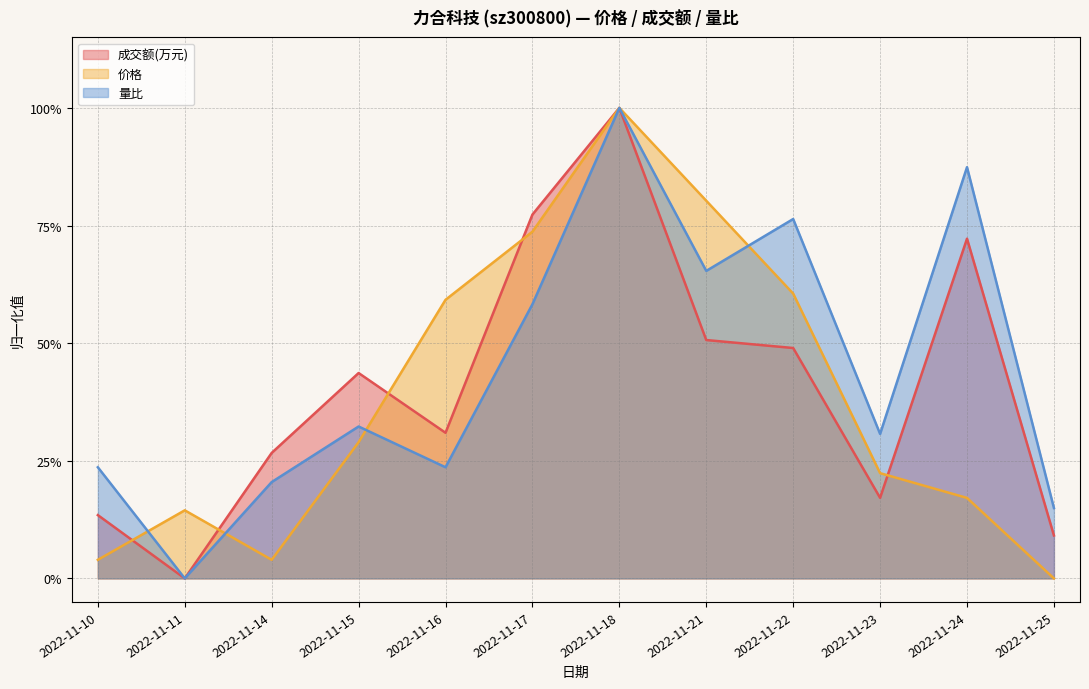

Rank the series by their average value, from highest to lowest.

量比, 成交额(万元), 价格